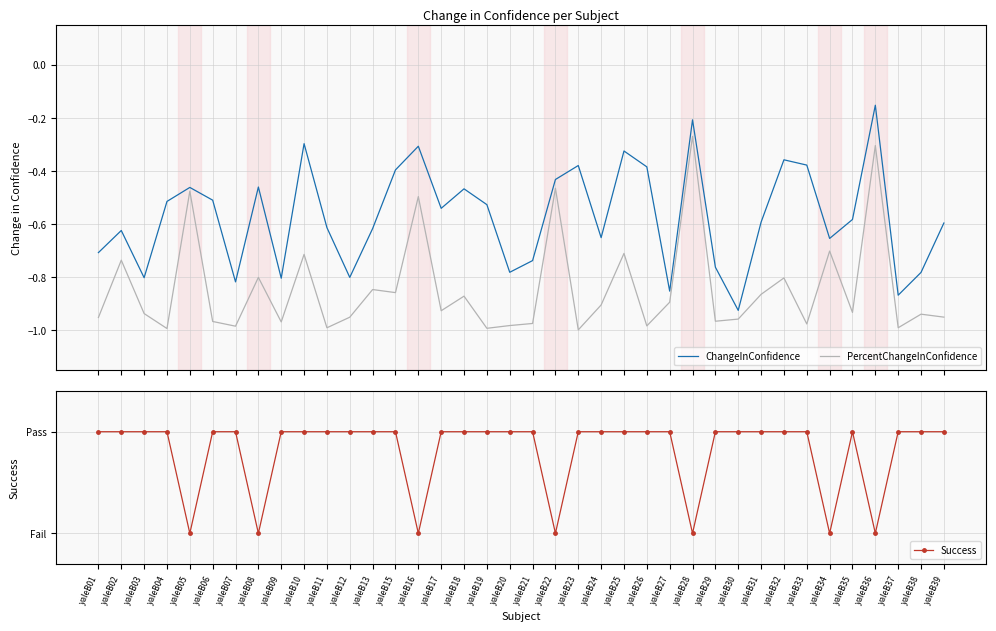

True or false: ChangeInConfidence and PercentChangeInConfidence intersect in this chart.

False